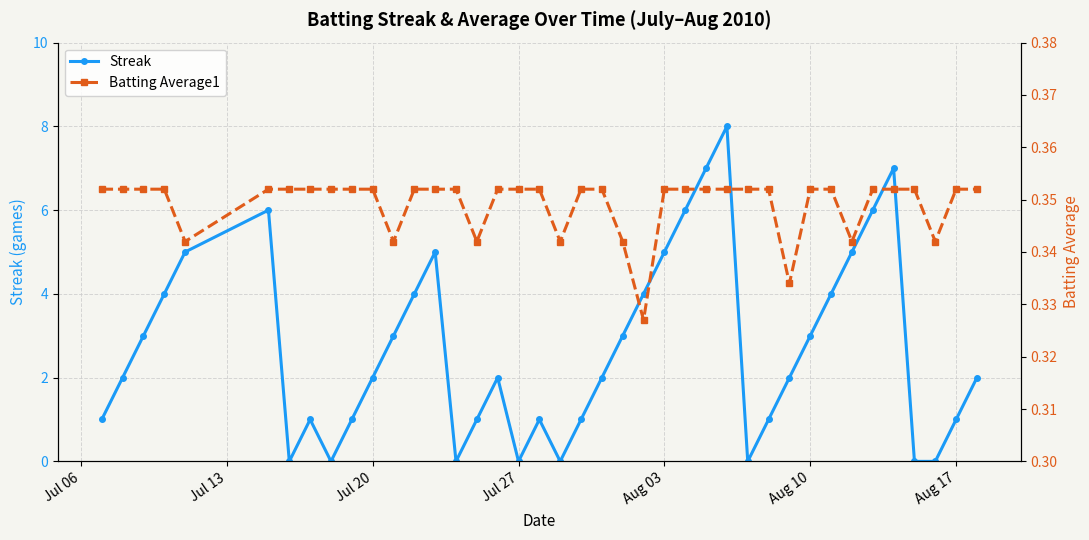

The value of Streak at Aug 17 is 0. True or false?

False